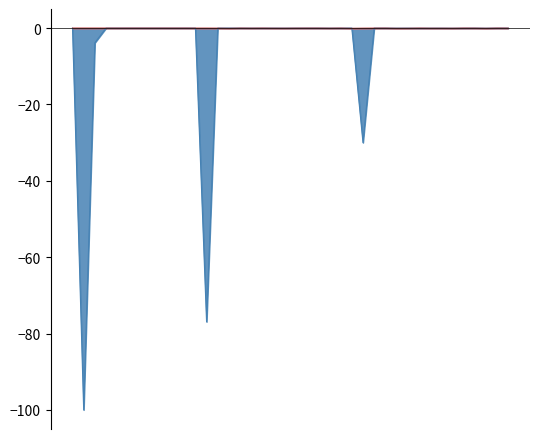

What is the smallest value displayed?

-100.0